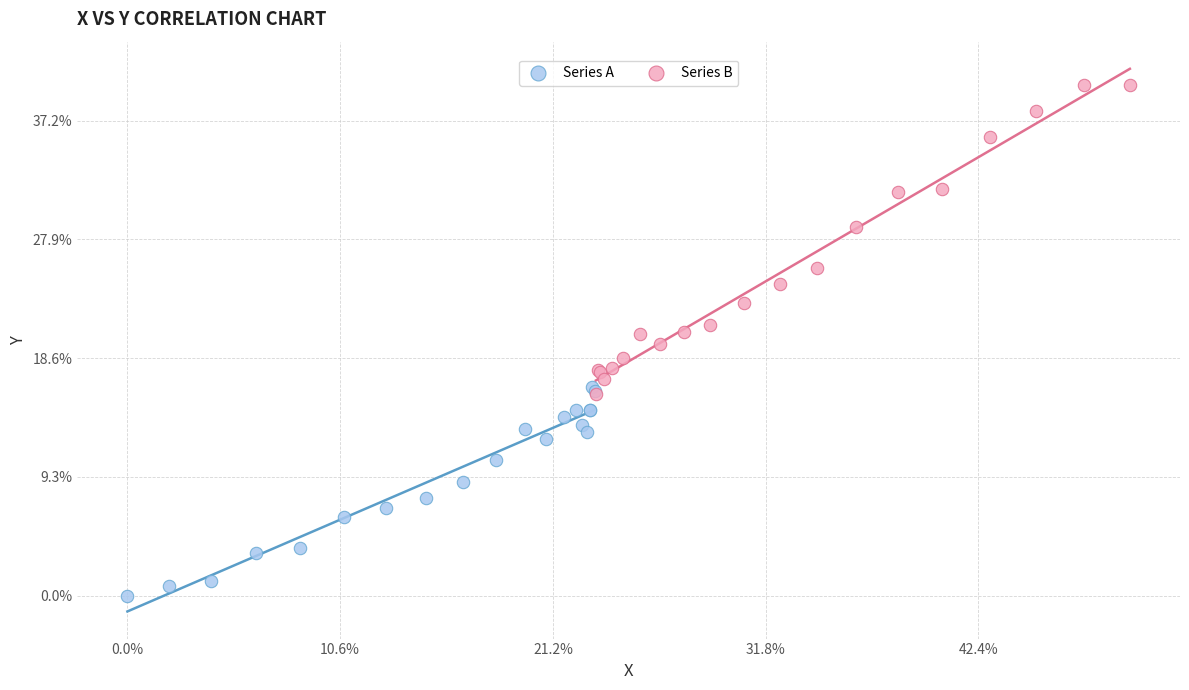

Which series reaches the maximum Y coordinate?

Series B